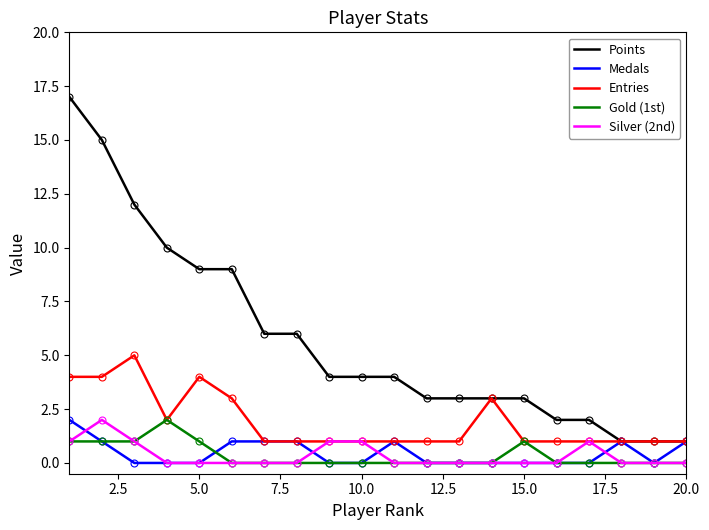

Which series has the largest total across all categories?

Points